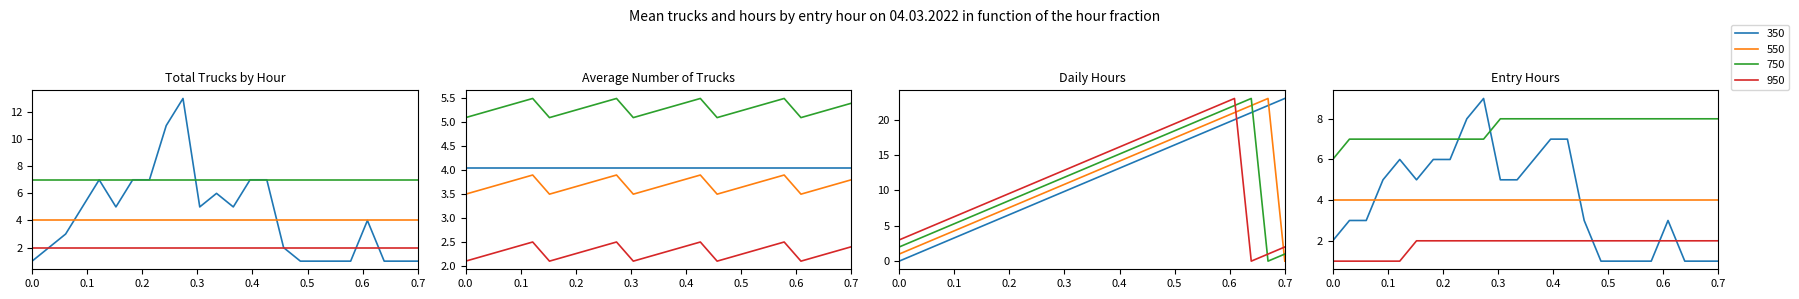

Between 11 and 3, which is larger?

11